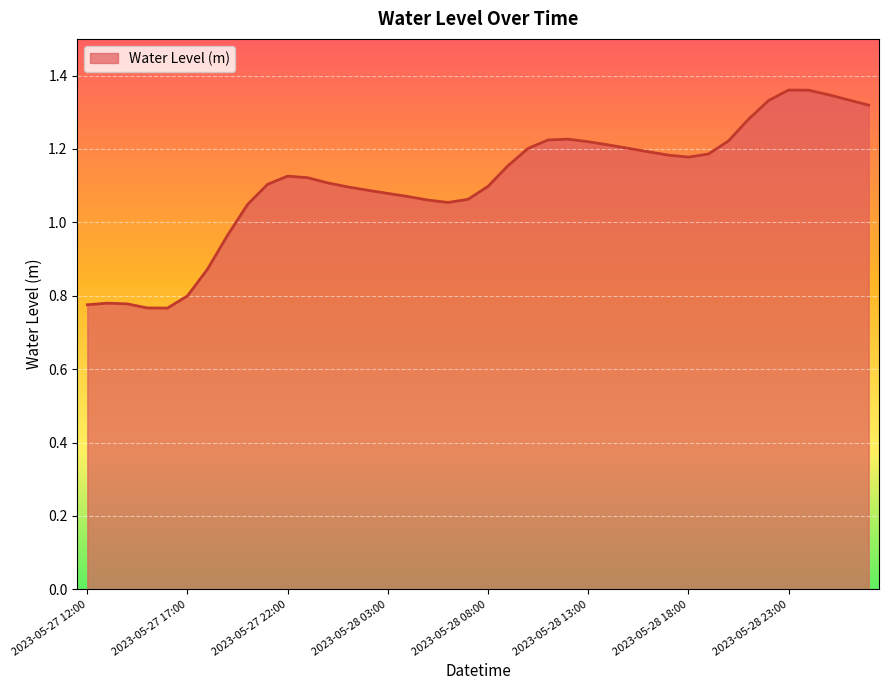

What is the sum of all values?

44.4